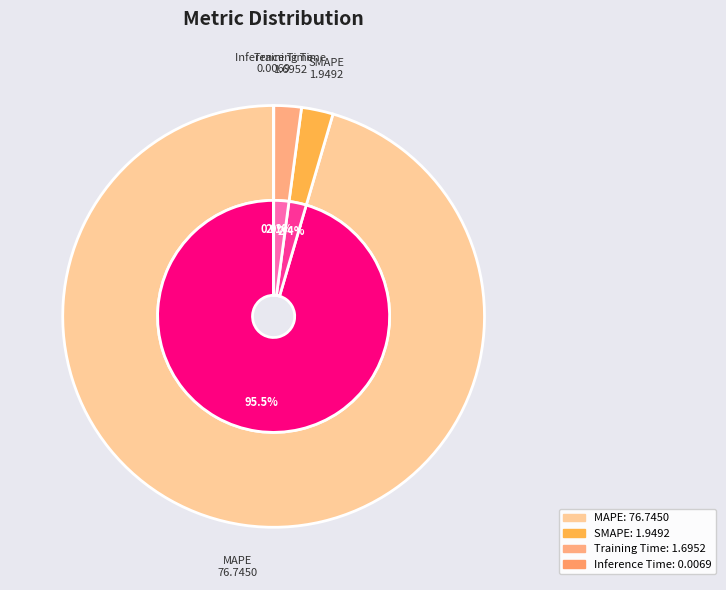

To the nearest percent, what portion does SMAPE represent?

2%